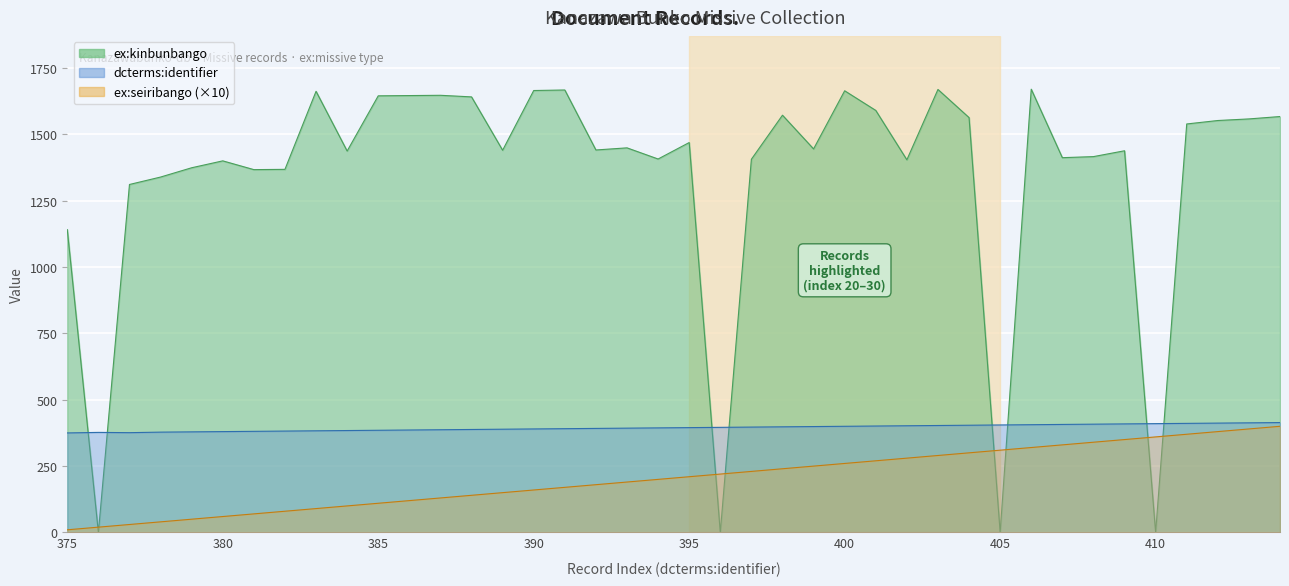

The ex:seiribango series shows 265 at 413. True or false?

False